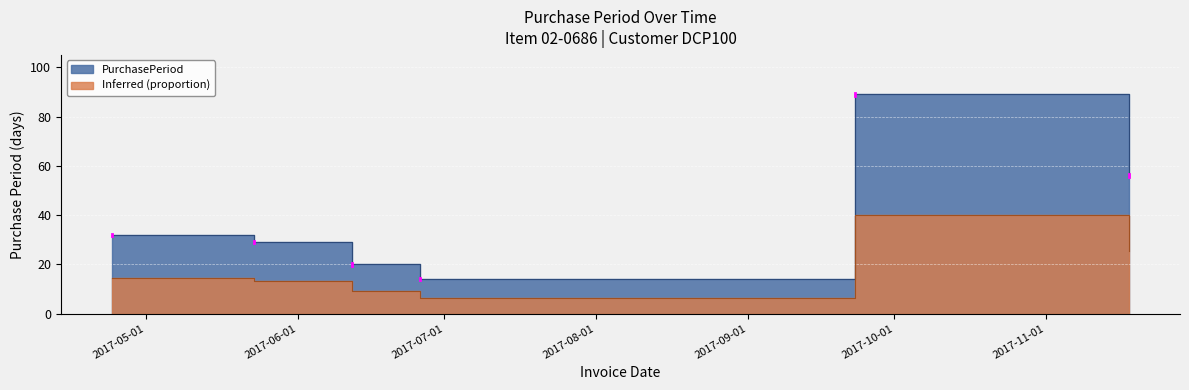

Does the chart display data point markers on the line(s)?

No